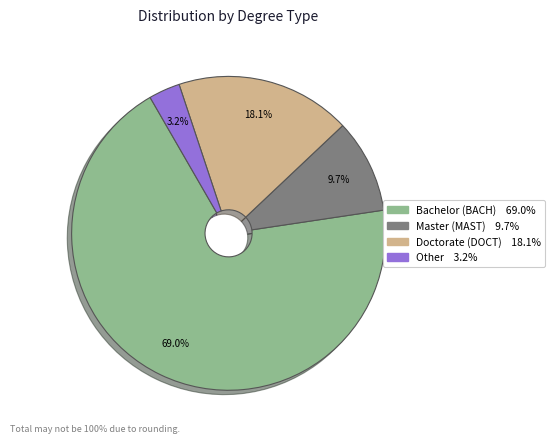

Is there a majority slice in this chart?

Yes